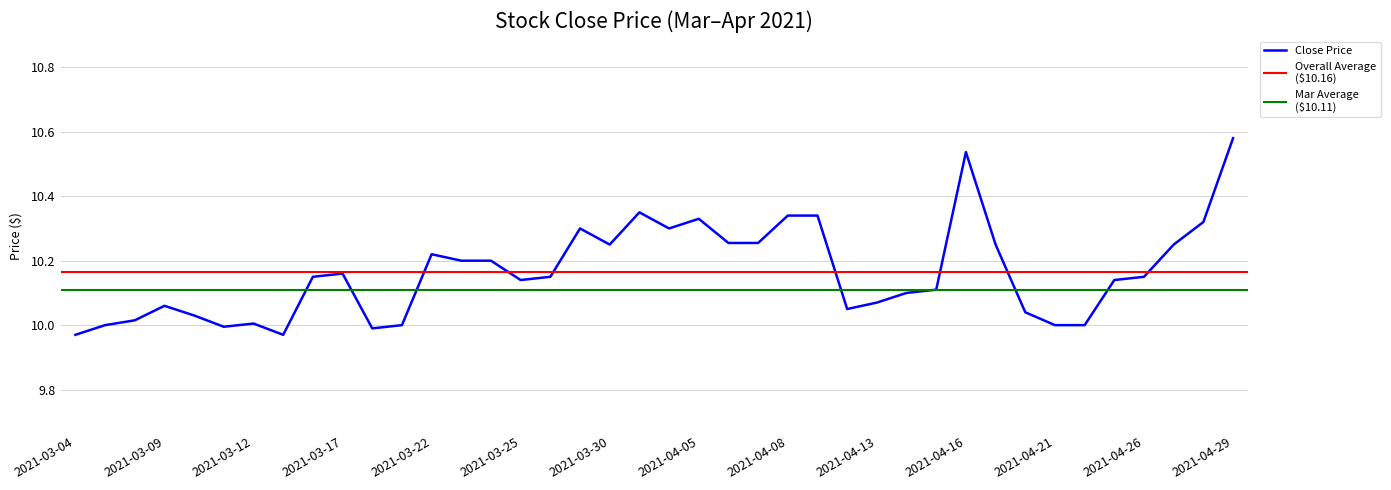

What is the value of the 13th point from the left?

10.2